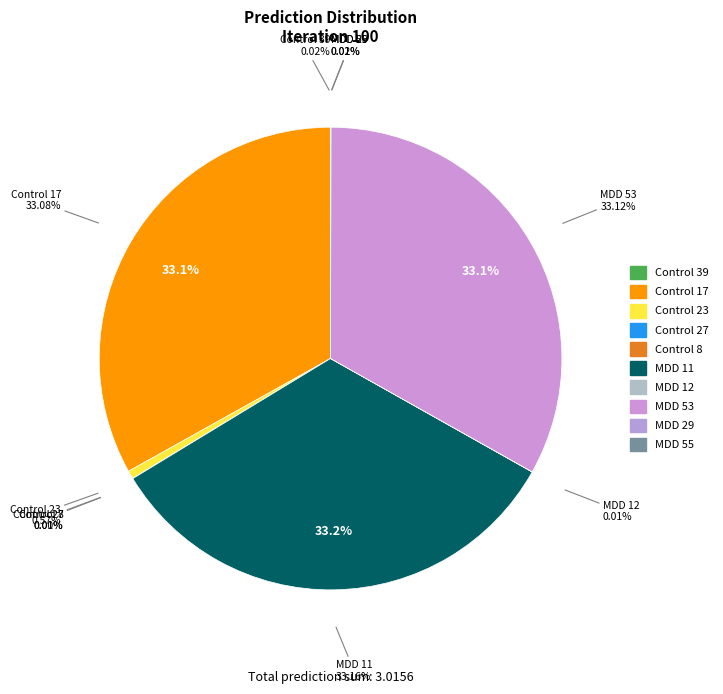

Is the sum of Control 39 and MDD 29 greater than half?

No